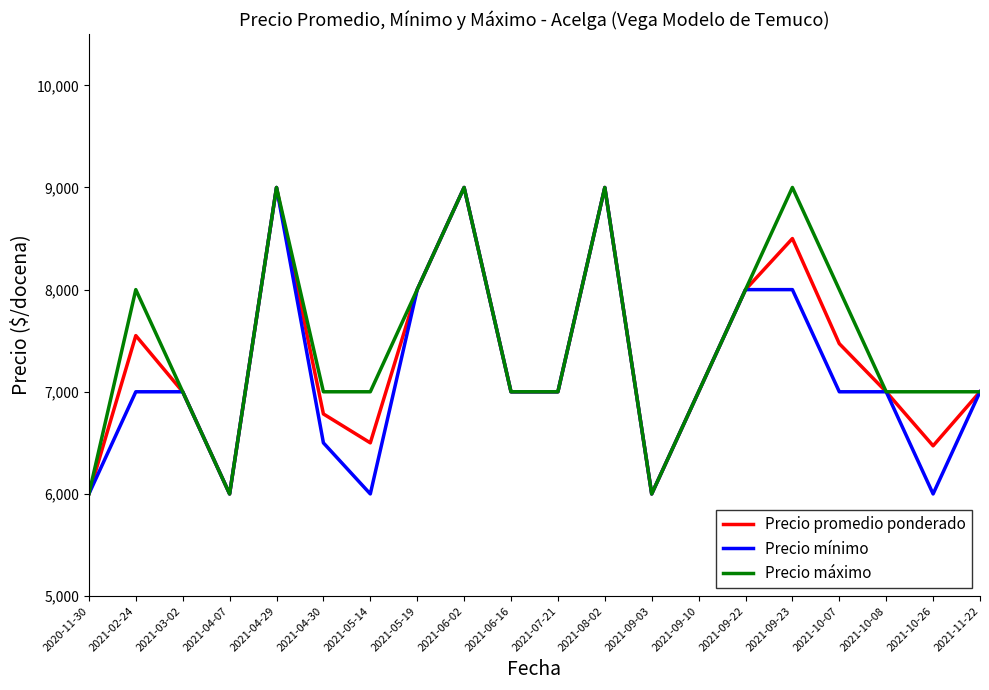

What is the total value across all series at 2021-10-08?

21000